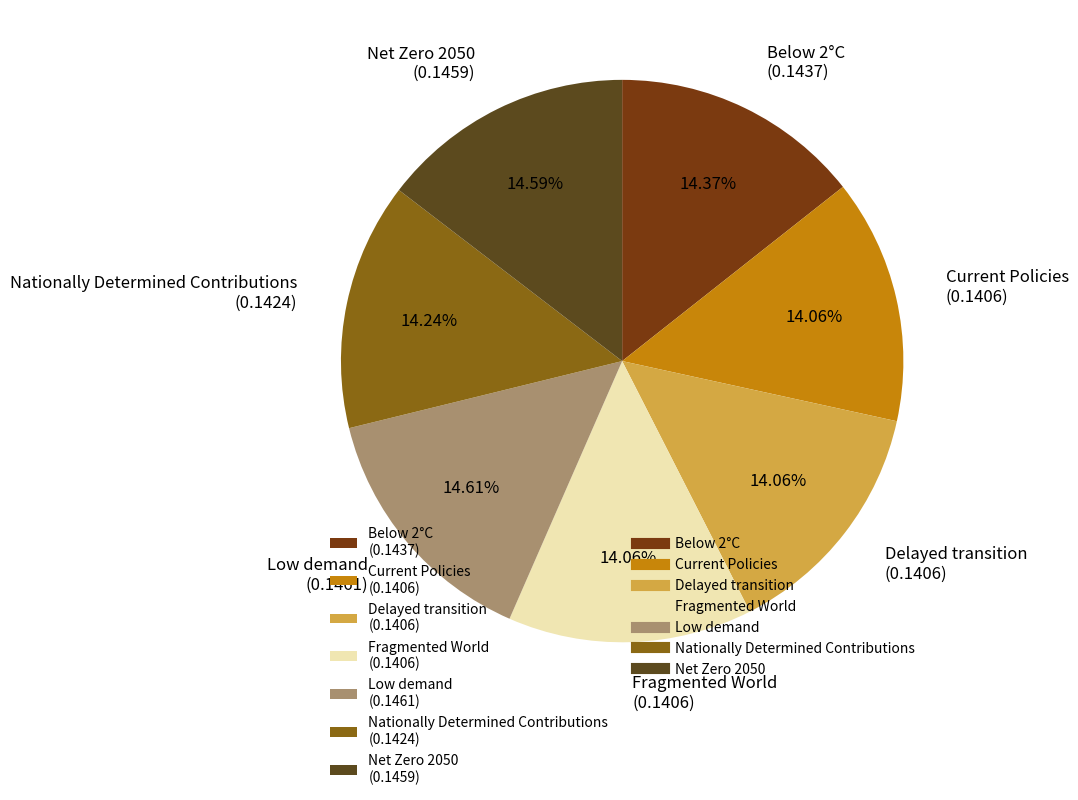

The Nationally Determined Contributions slice represents 22% of the pie. True or false?

False